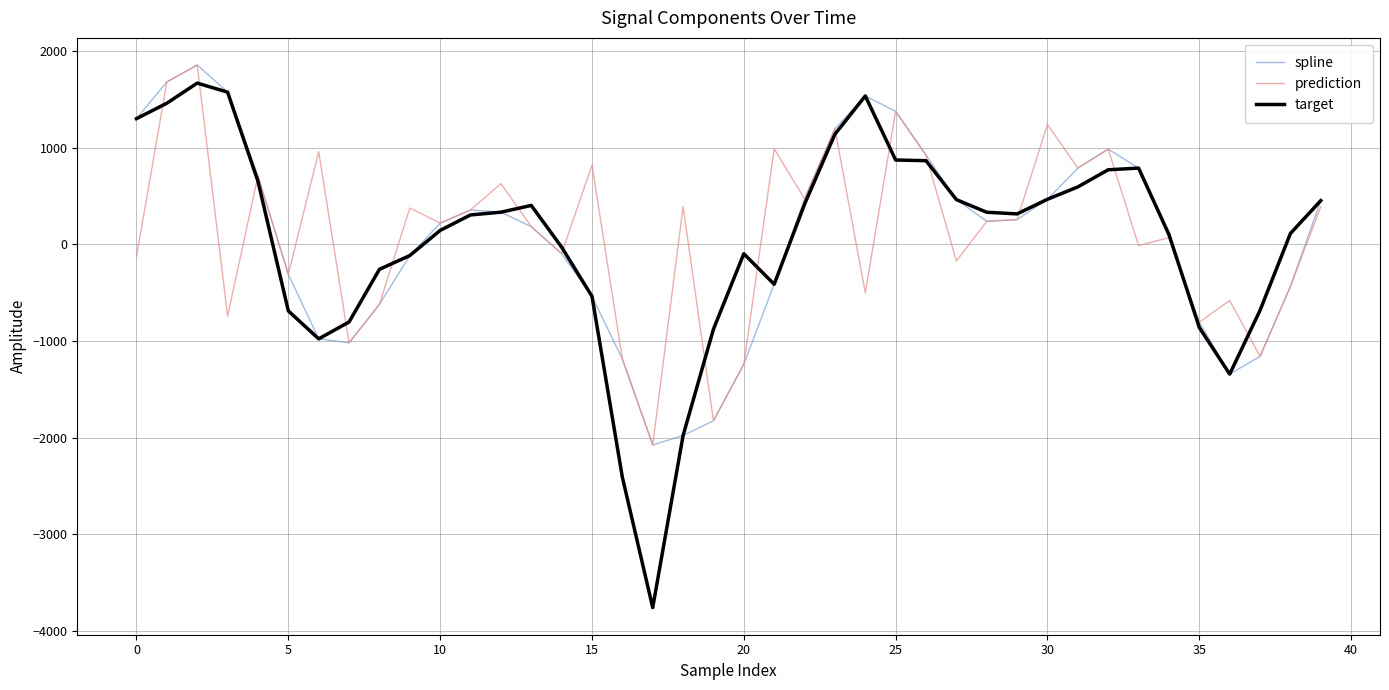

What is the smallest value displayed?

-3759.5